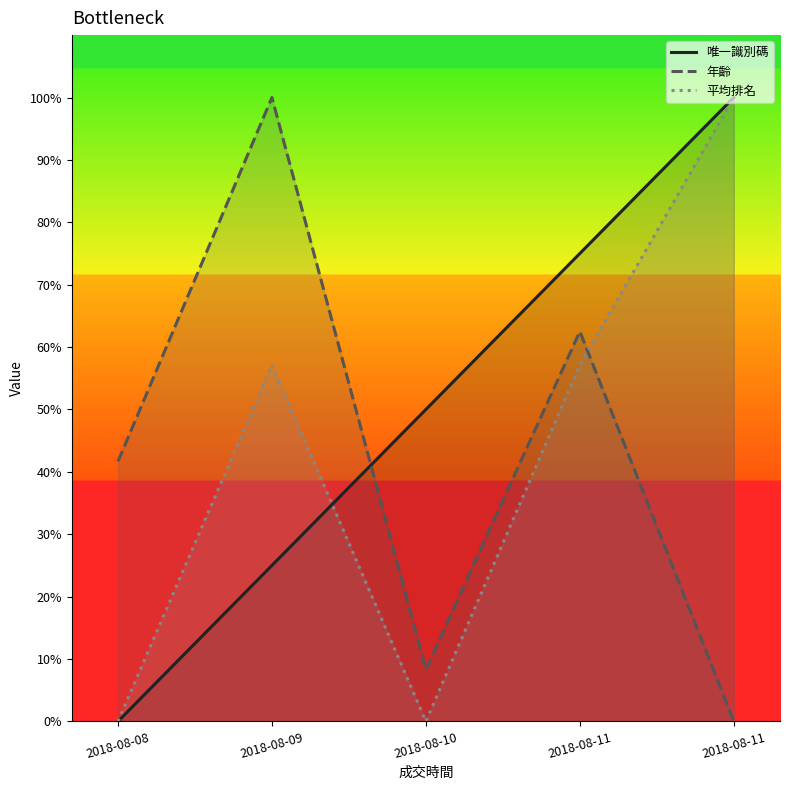

The 唯一識別碼 series shows 50.0 at 2018-08-10. True or false?

True